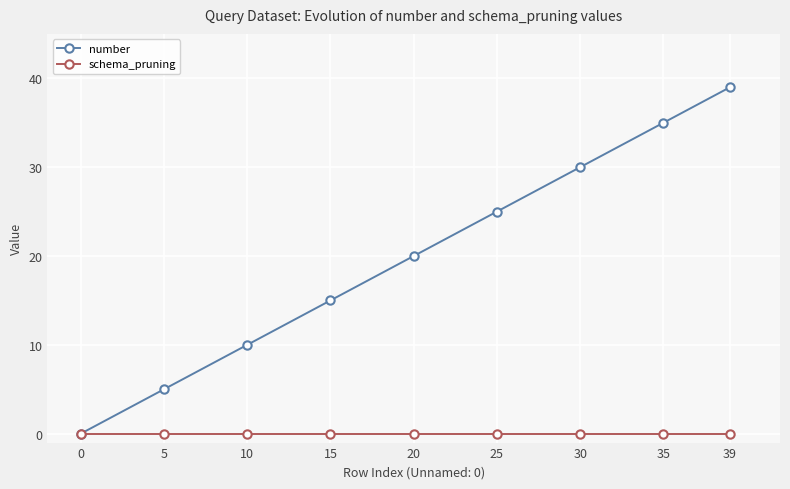

Rank the series by their average value, from lowest to highest.

schema_pruning, number